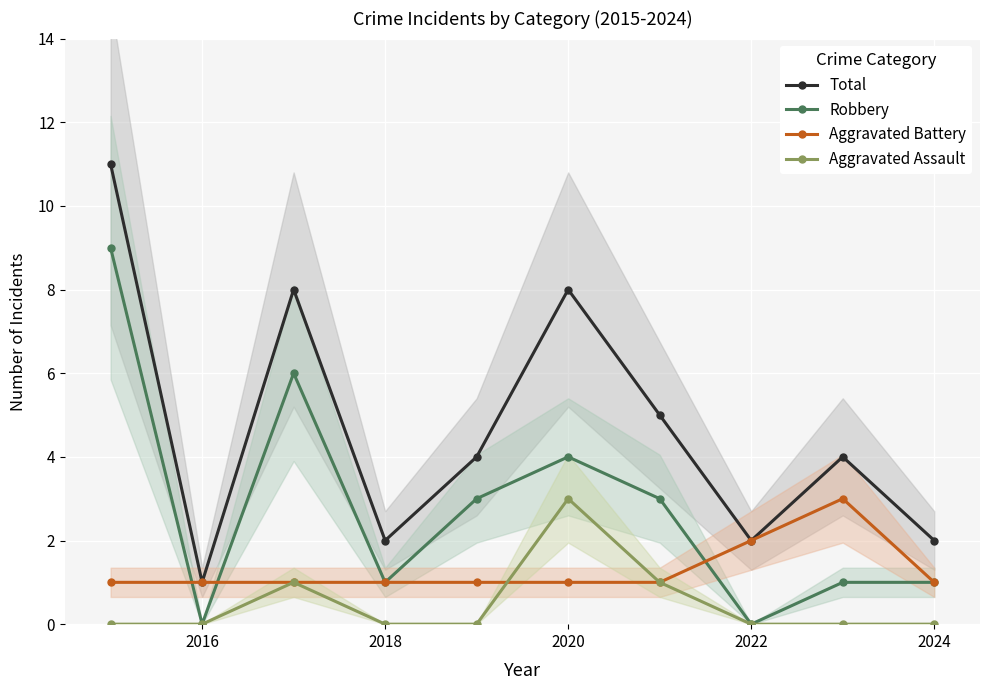

List the series in order of their overall mean, highest first.

Total, Robbery, Aggravated Battery, Aggravated Assault